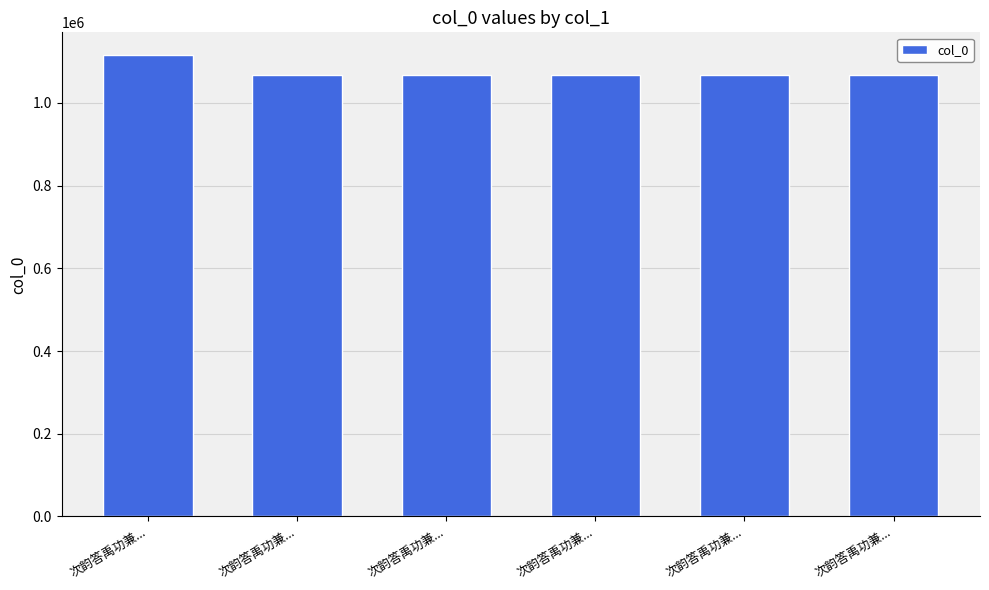

What is the label of the 1st bar from the left?

次韵答禹功兼...